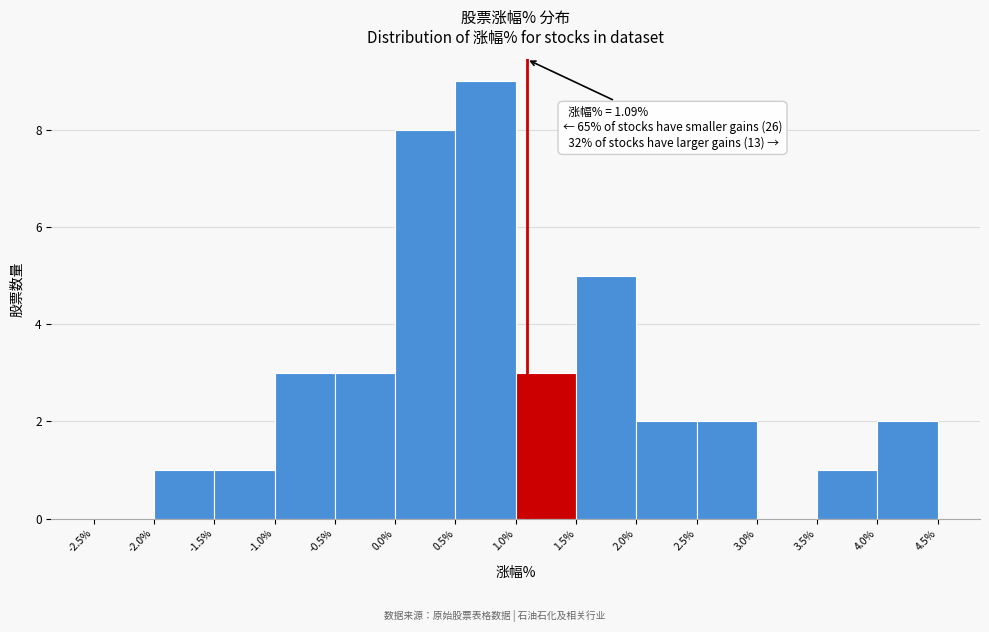

Which range on the x-axis has the tallest bar?

0.5% to 1.0%